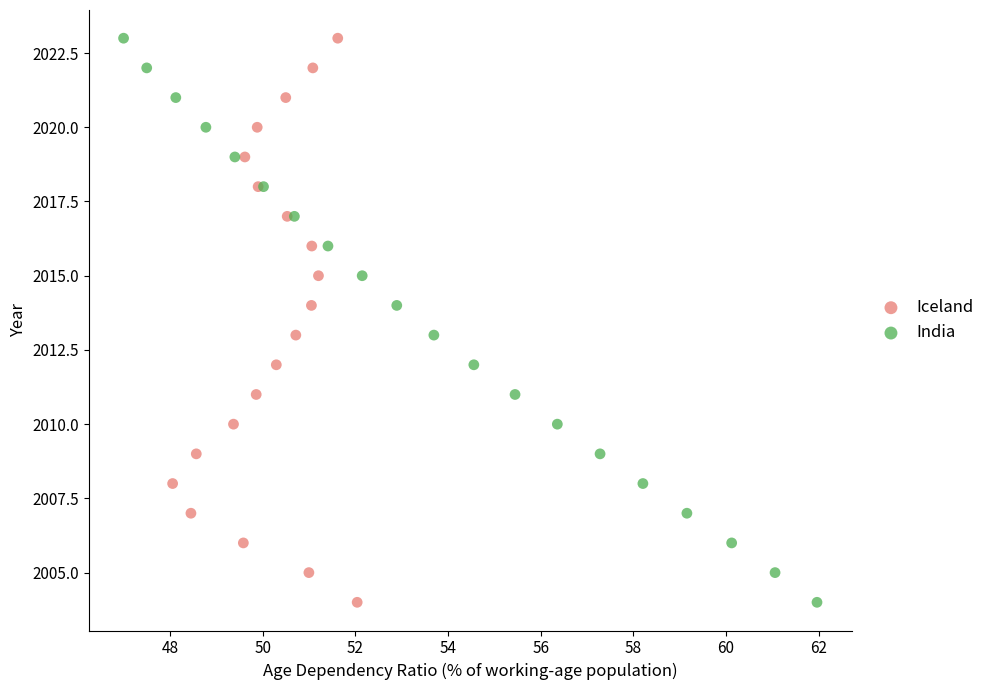

What are all the series names shown in the legend?

Iceland, India